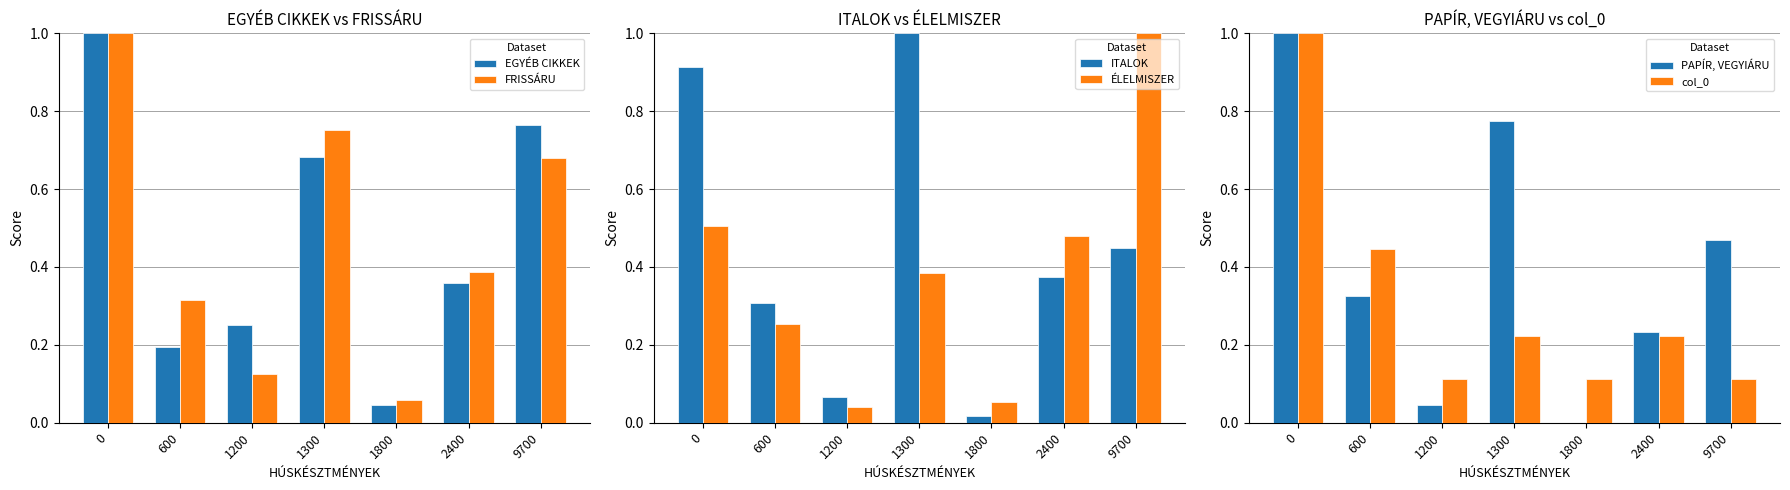

What is the difference between the maximum and minimum values in the ITALOK series?

1.0